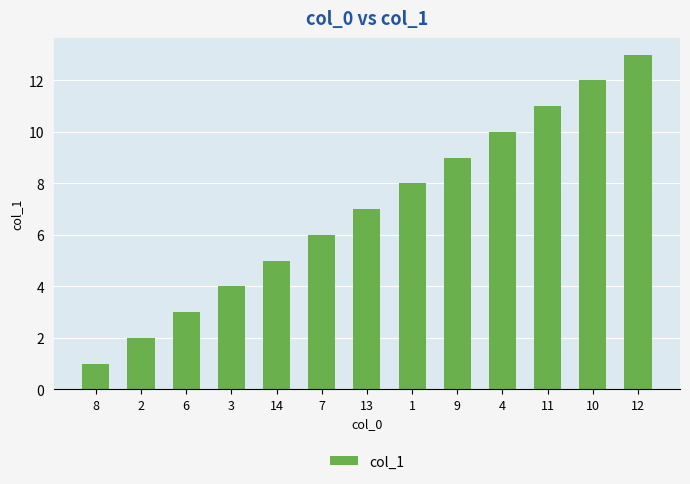

What is the value of the 3rd bar from the left?

3